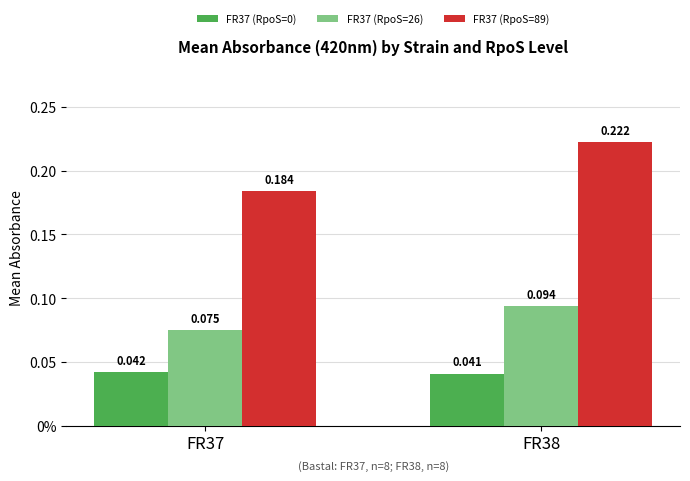

Is it true that FR37 (RpoS=26) equals 0.1 at FR37?

True